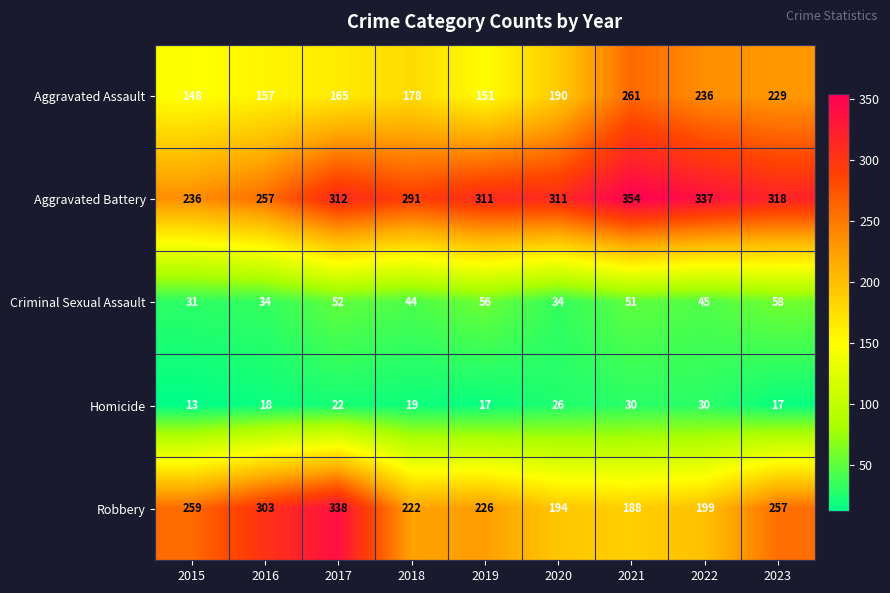

What is the difference between the Robbery values at 2015 and 2022?

60